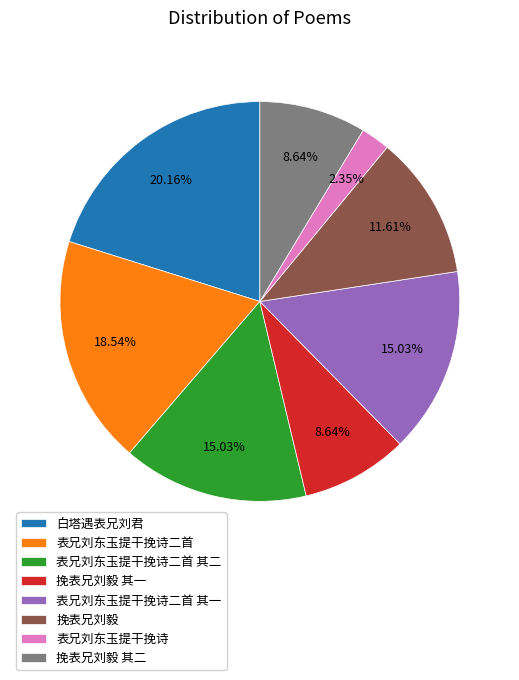

To the nearest percent, what is the average slice percentage?

12%